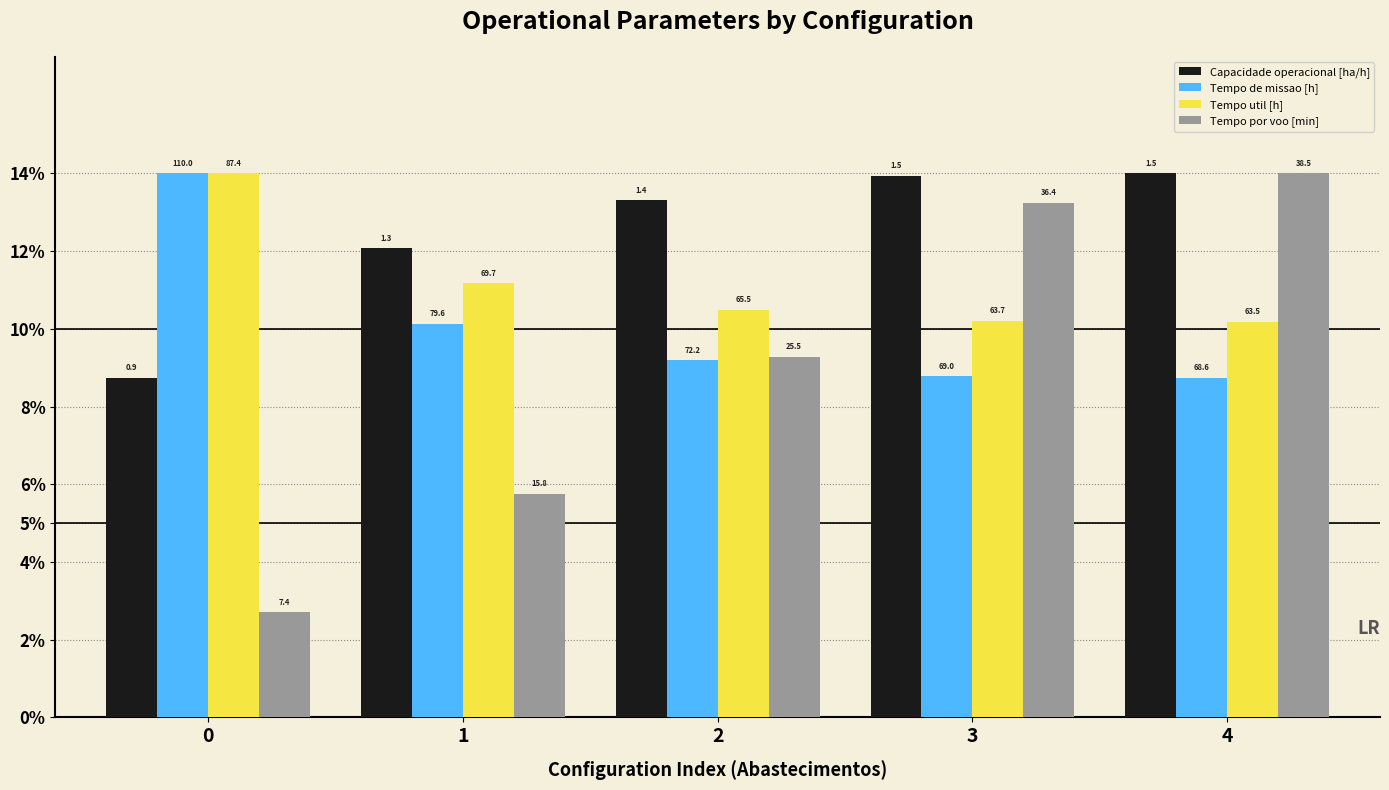

Between 0 and 1, which series saw the biggest shift?

Tempo de missao [h]